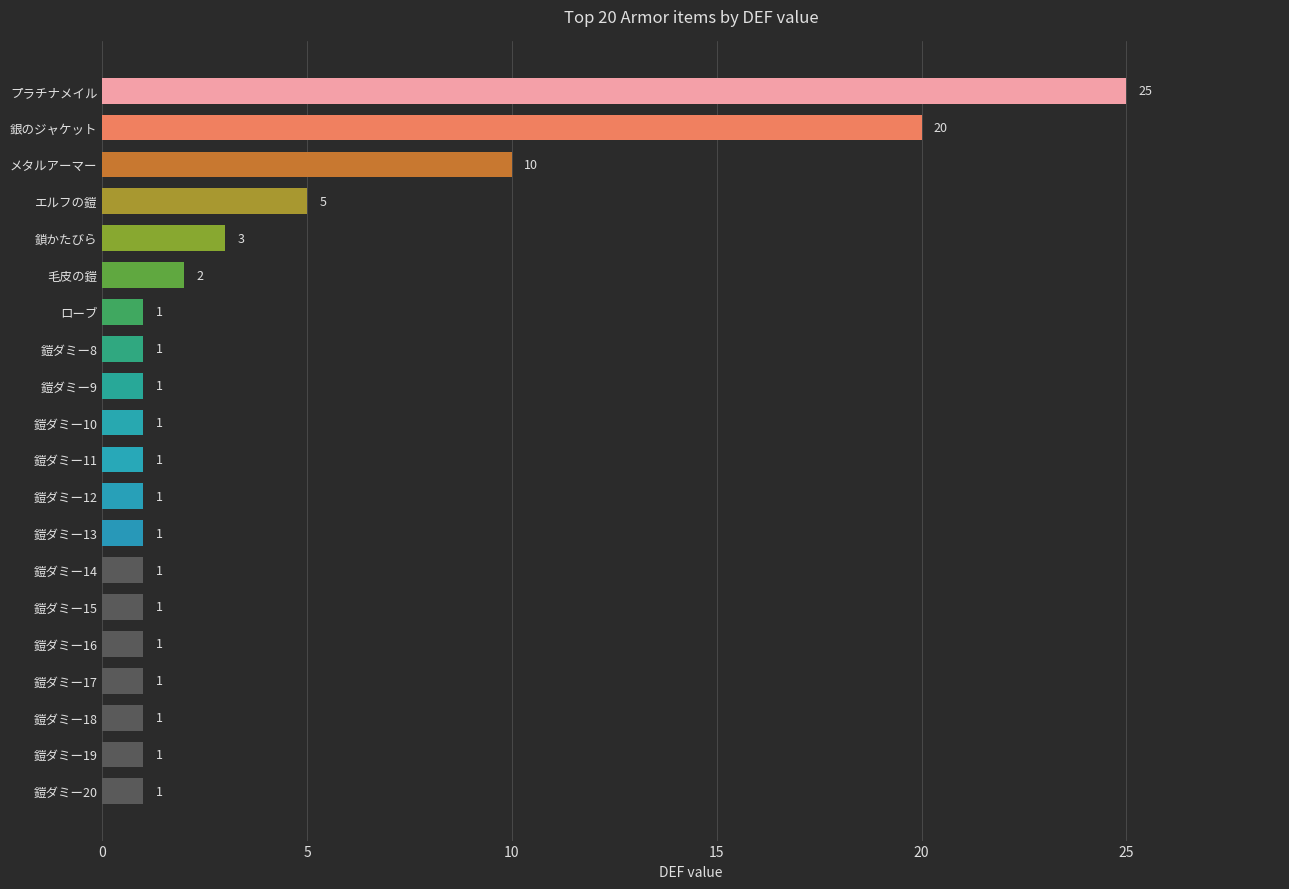

Reading top to bottom, list all the values displayed in this chart.

プラチナメイル=25	銀のジャケット=20	メタルアーマー=10	エルフの鎧=5	鎖かたびら=3	毛皮の鎧=2	ローブ=1	鎧ダミー8=1	鎧ダミー9=1	鎧ダミー10=1	鎧ダミー11=1	鎧ダミー12=1	鎧ダミー13=1	鎧ダミー14=1	鎧ダミー15=1	鎧ダミー16=1	鎧ダミー17=1	鎧ダミー18=1	鎧ダミー19=1	鎧ダミー20=1